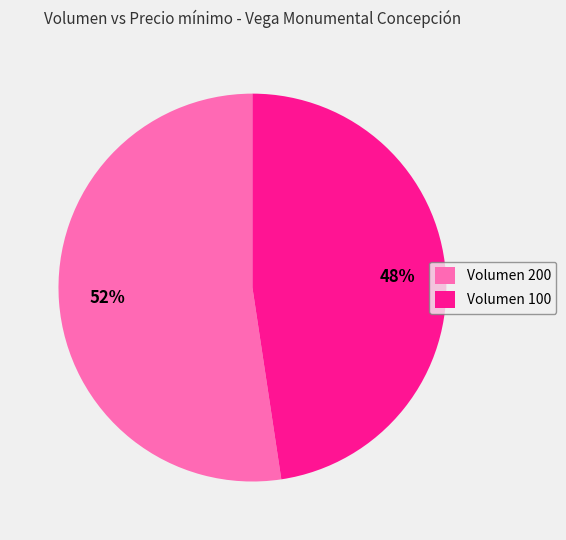

To the nearest percent, what percentage of the pie is Volumen 200?

52%